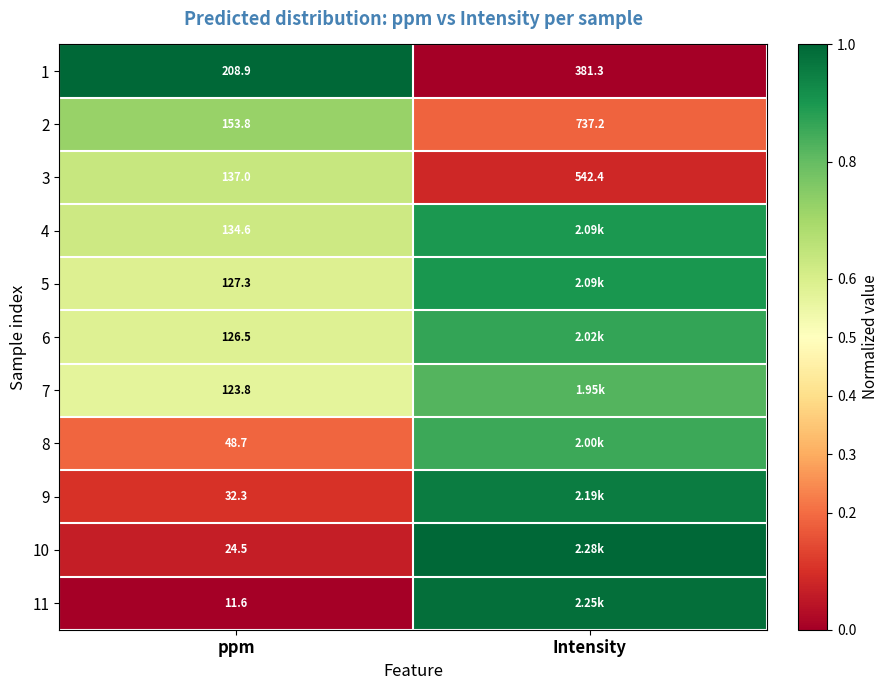

Where does the 1 series first go above 381?

Intensity